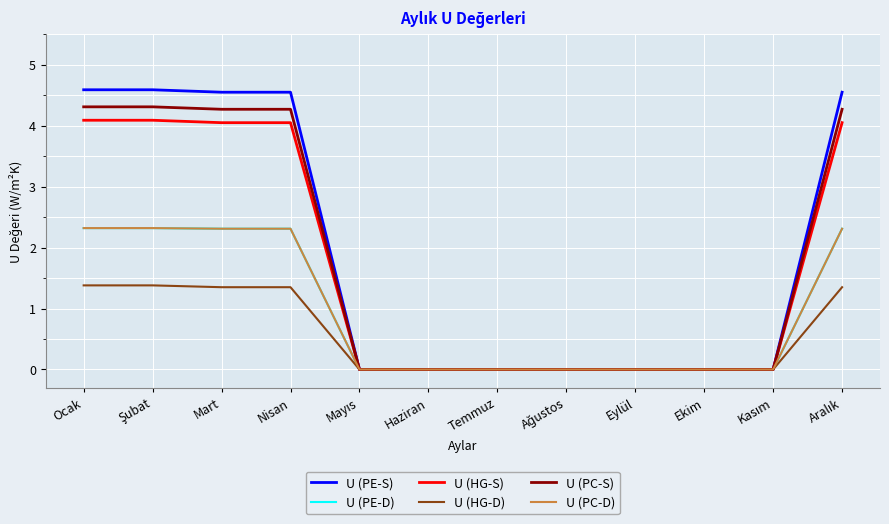

What is the label of the 8th point from the left?

Ağustos